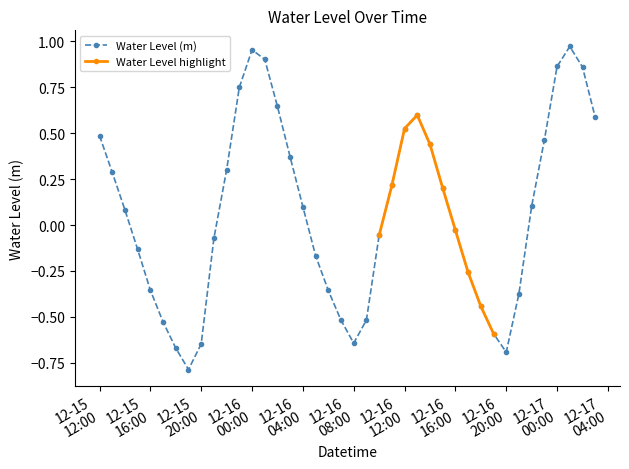

Is it true that the value at 2023-12-15 15:00:00 is -0.1?

True